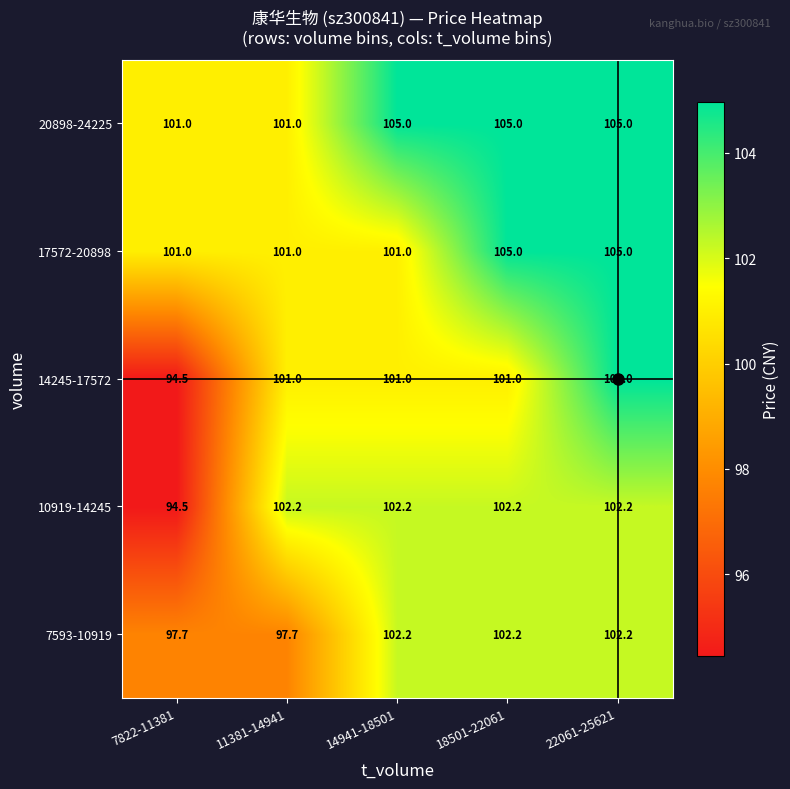

Which series has the largest total across all categories?

20898-24225